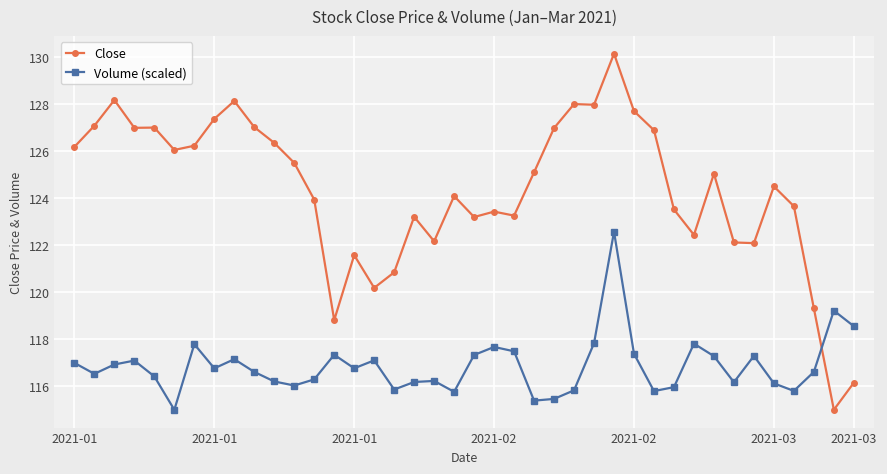

Which series has the largest total across all categories?

Close